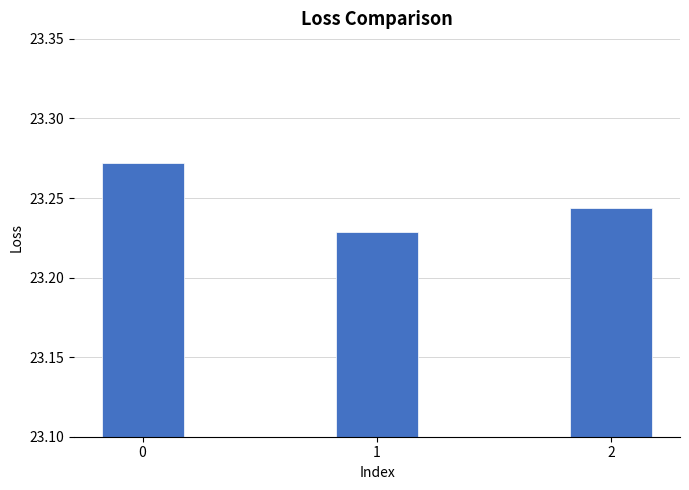

What is the ratio of the value at 2 to the value at 0?

1.0